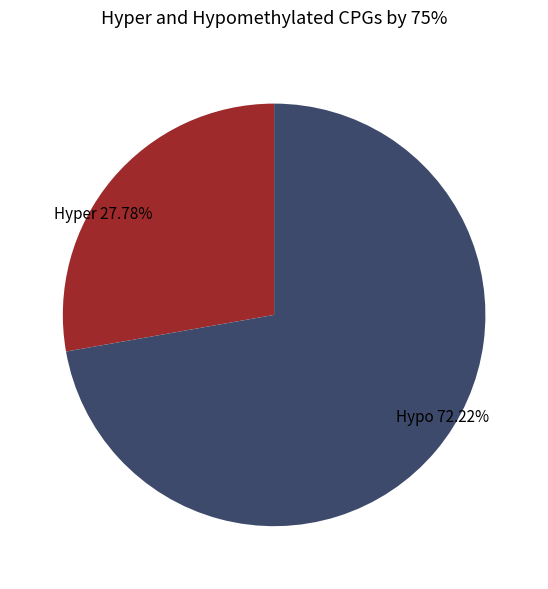

To the nearest percent, what is the average slice percentage?

50%